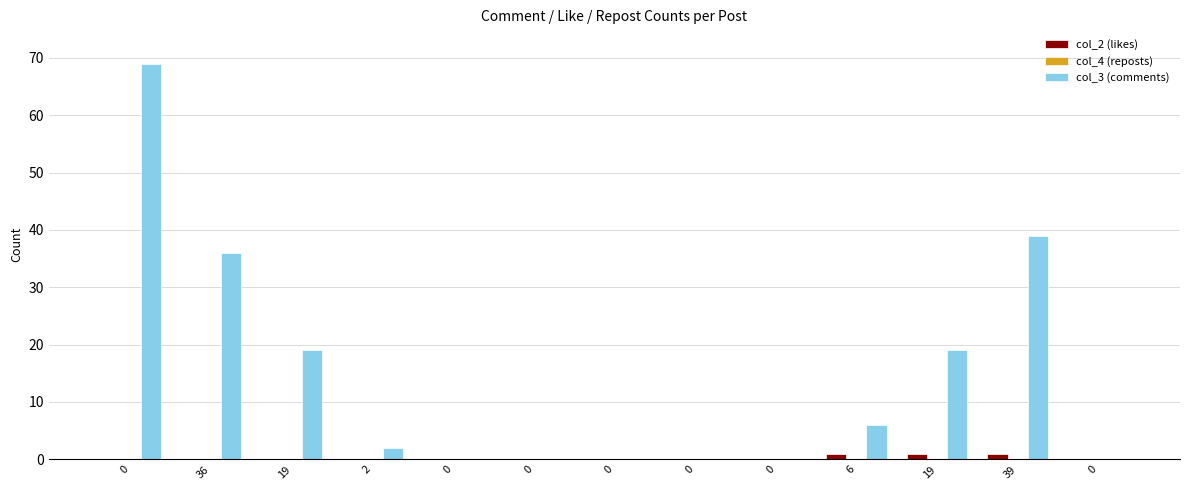

Is it true that col_3 (comments) equals 43 at 0?

False